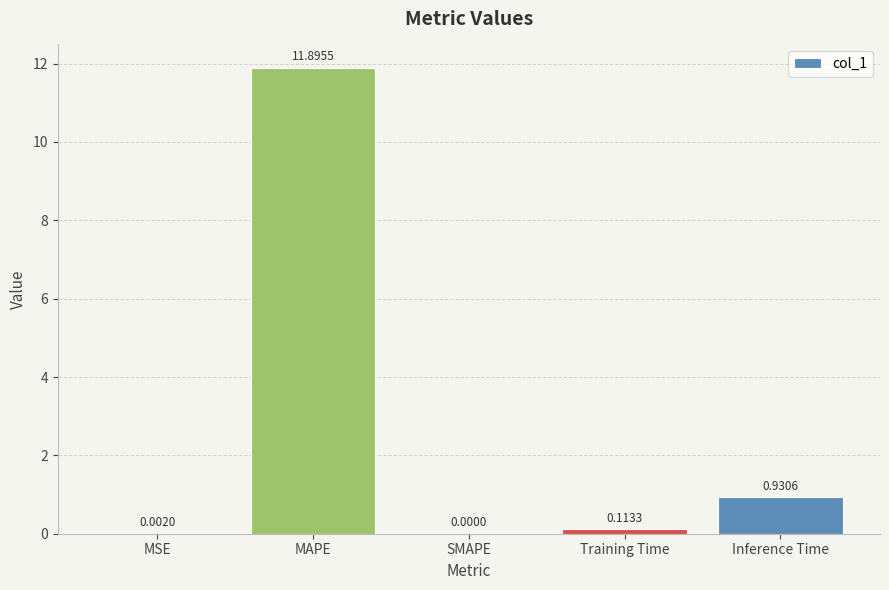

What is the change in value from SMAPE to Inference Time?

+0.9